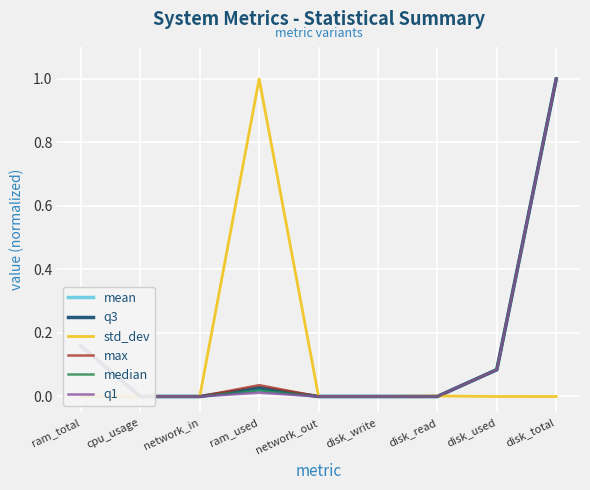

Count the number of data series in this chart.

6